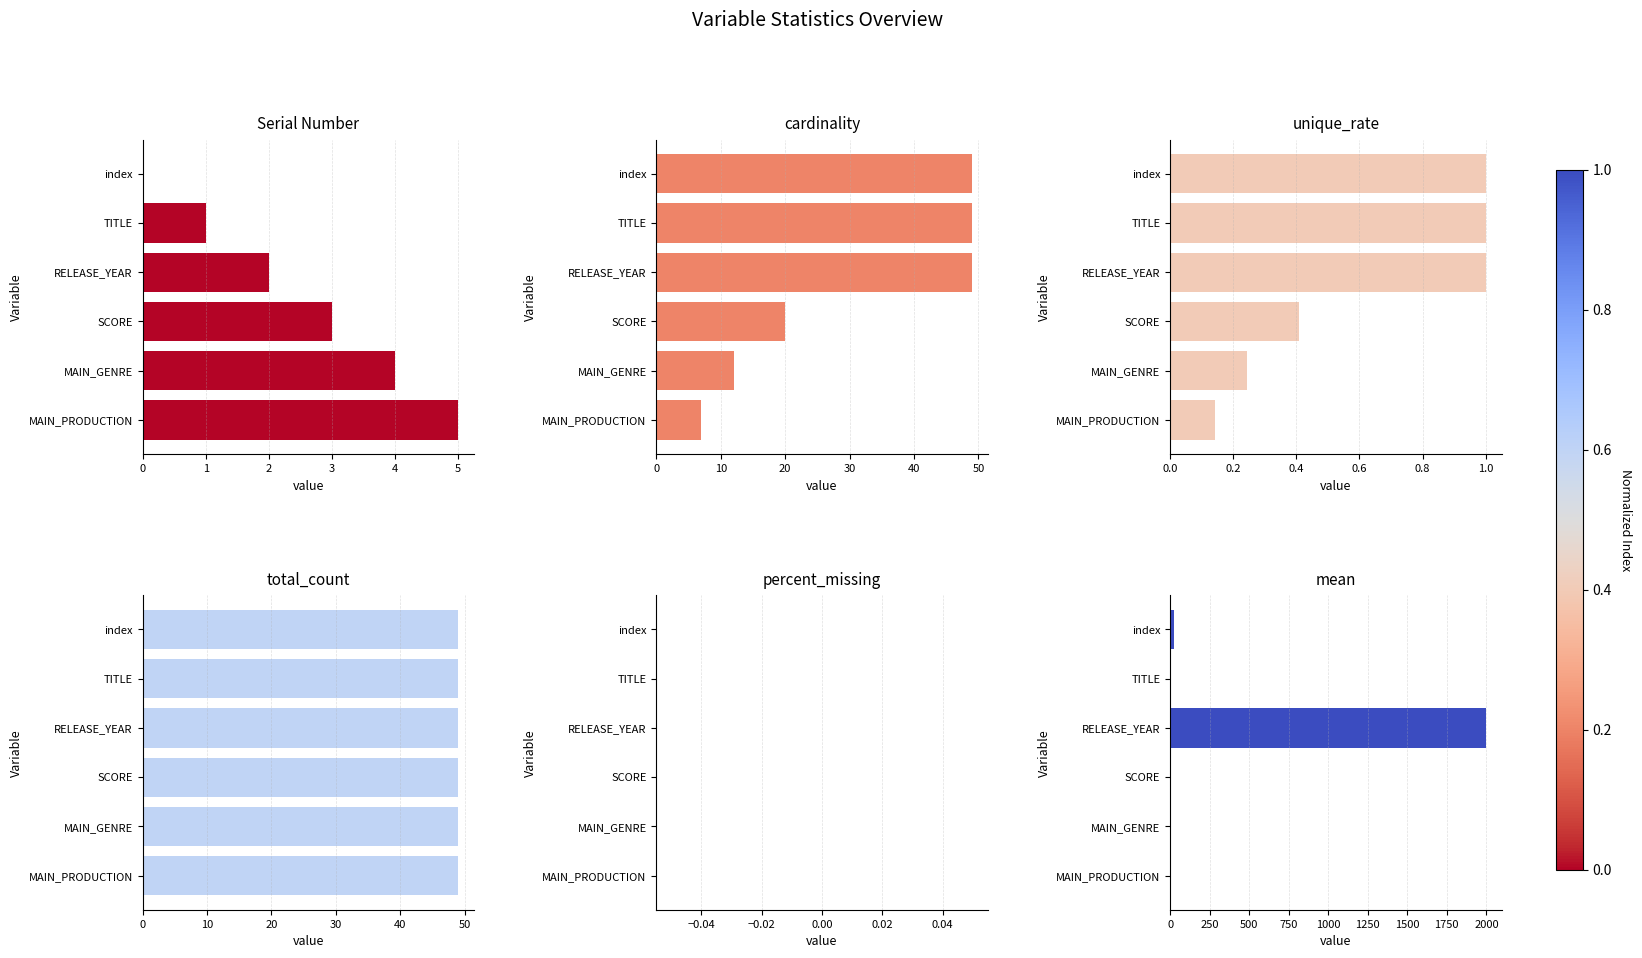

What is the difference between the Serial Number values at MAIN_GENRE and TITLE?

3.0